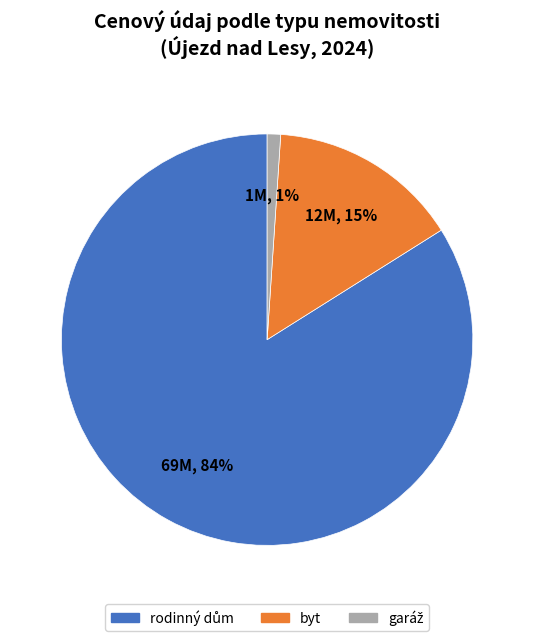

Does rodinný dům (Bělušická) represent more than half of the total?

No